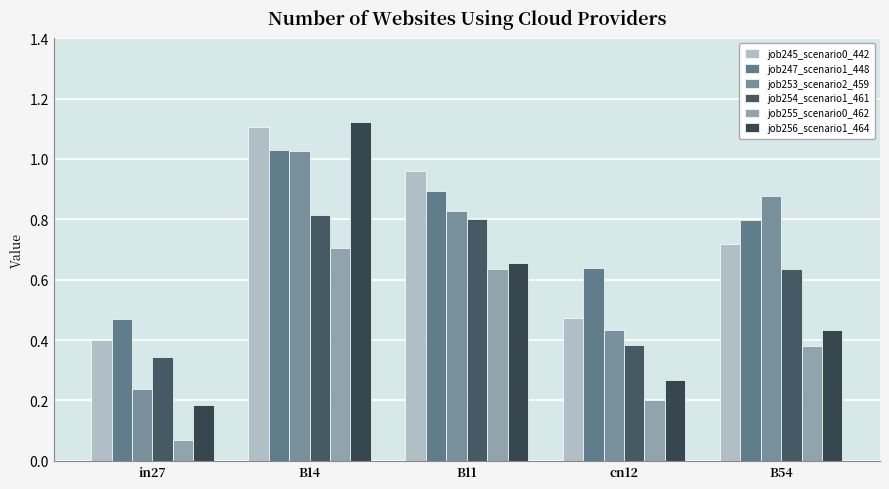

The value of job253_scenario2_459 at cn12 is 0.2. True or false?

False